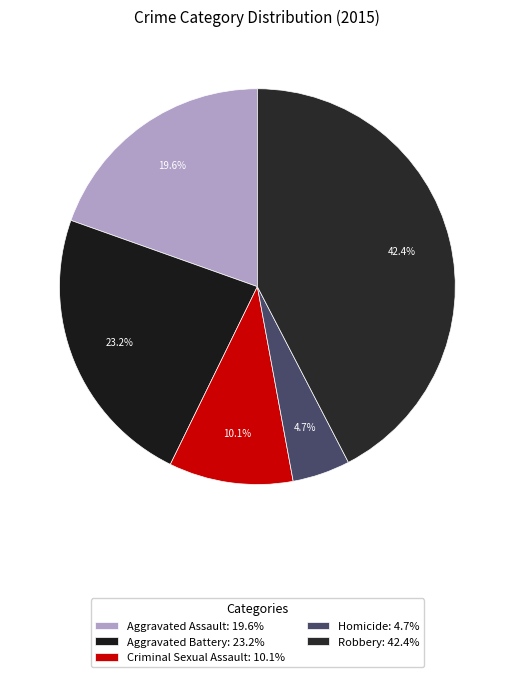

What percentage do Robbery and Homicide together represent?

47.1%